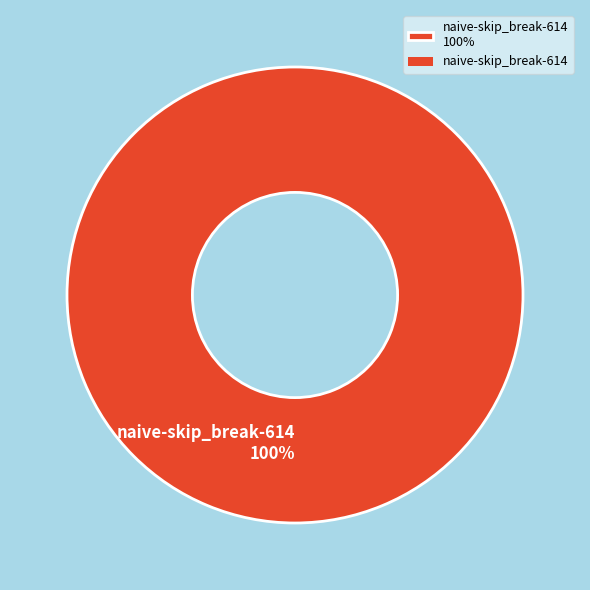

Rank the categories by value from lowest to highest.

naive-skip_break-614 100%